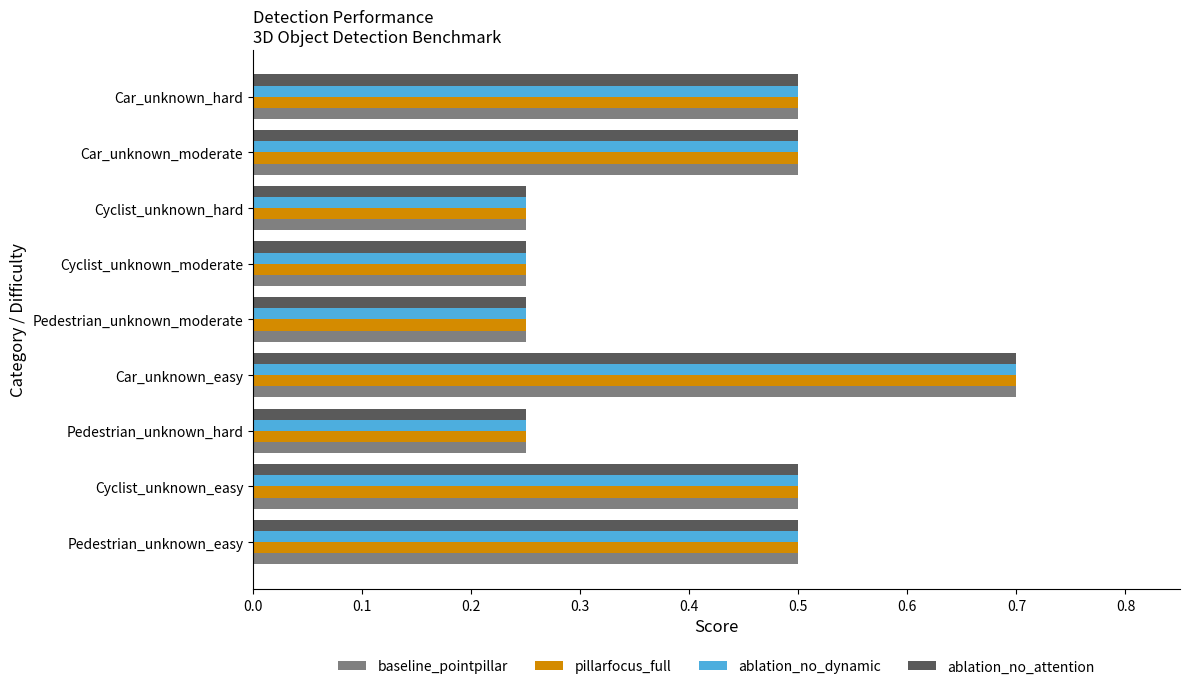

True or false: ablation_no_dynamic has a value of 0.1 at Cyclist_unknown_hard.

False